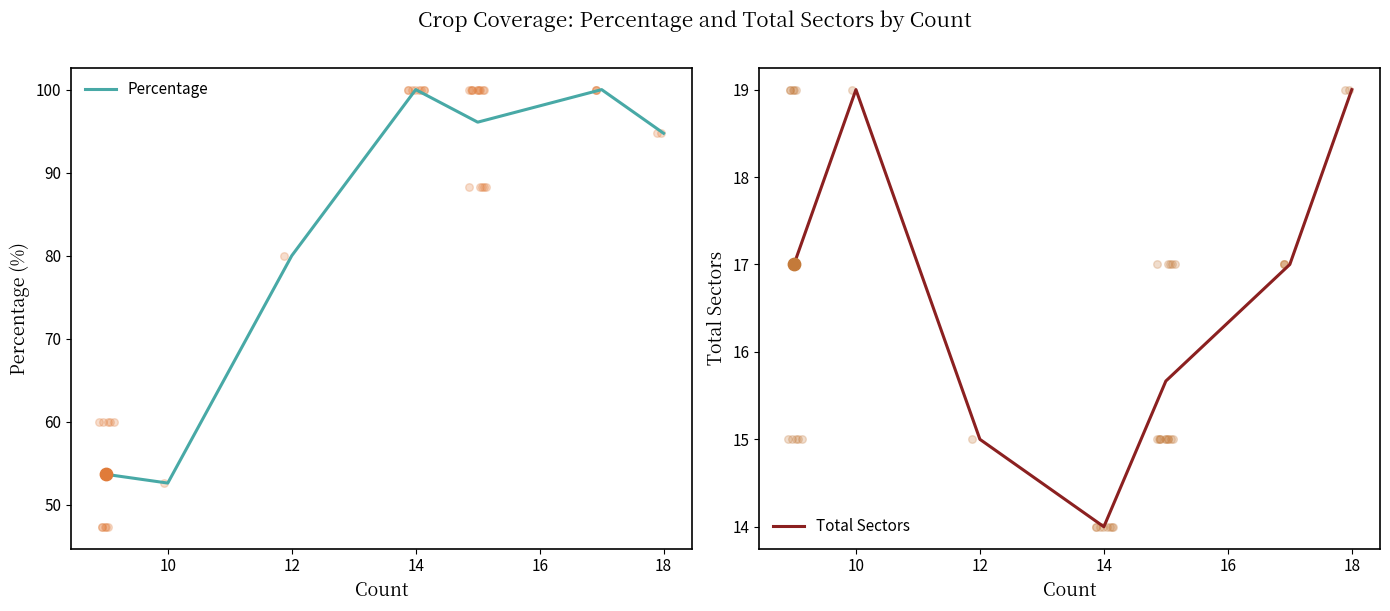

True or false: Percentage has a value of 139.6 at 12.

False